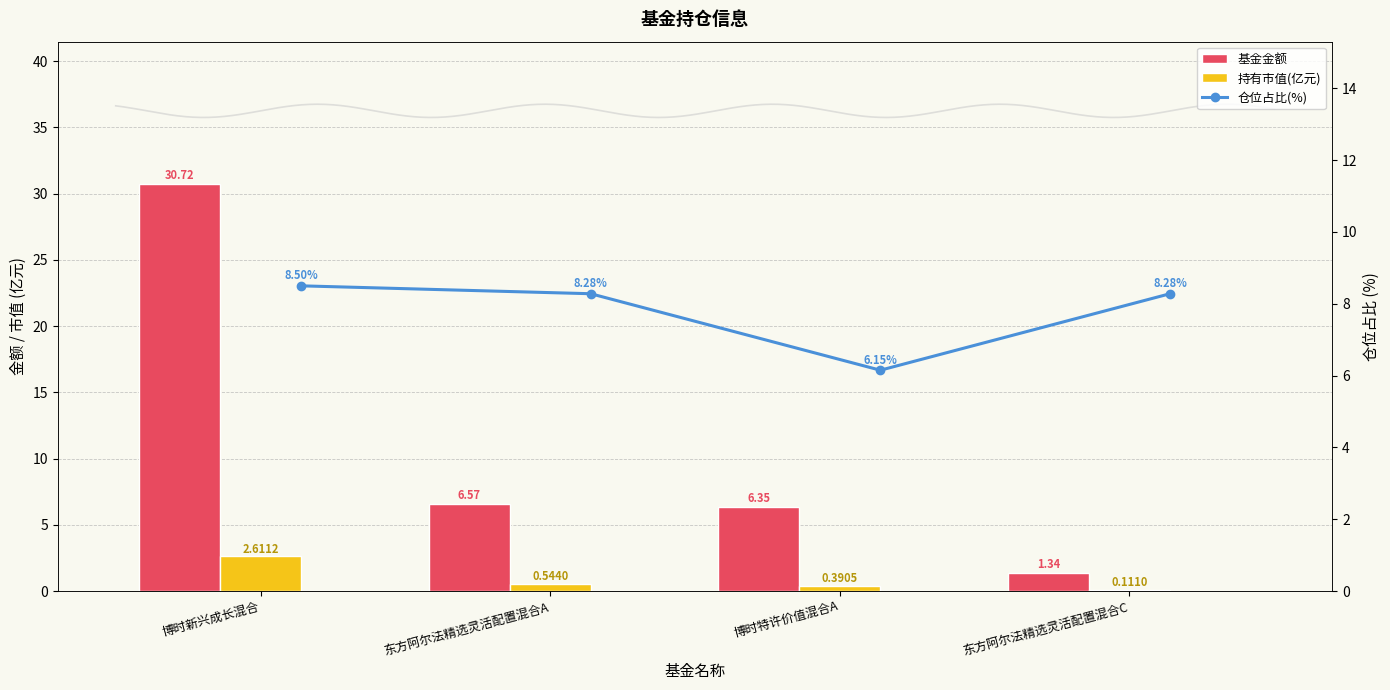

Which category has the highest value in the 基金金额 series?

博时新兴成长混合